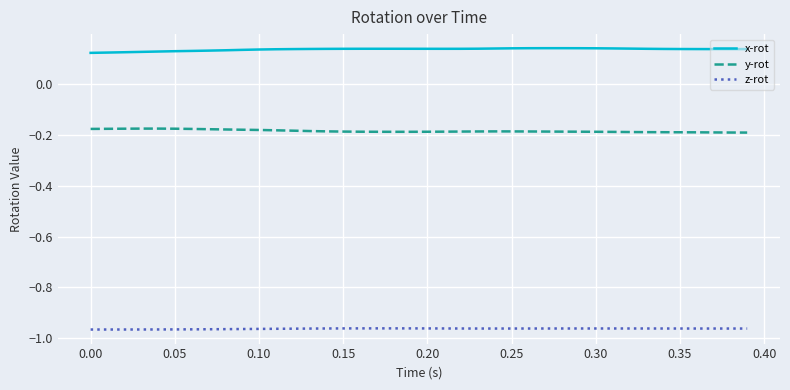

List the series in order of their peak value, lowest first.

z-rot, y-rot, x-rot